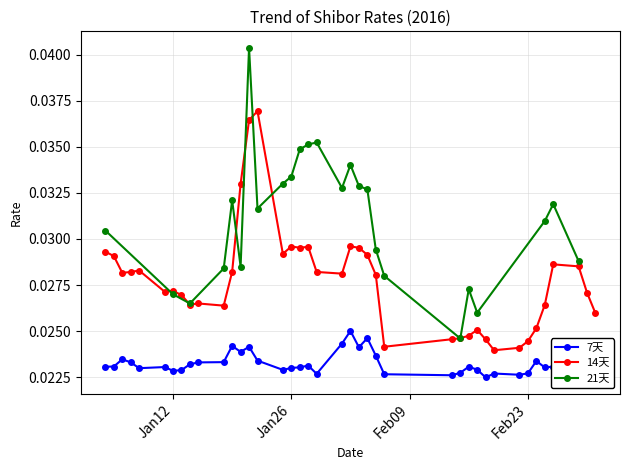

How many 7天 values are between 0 and 1?

40